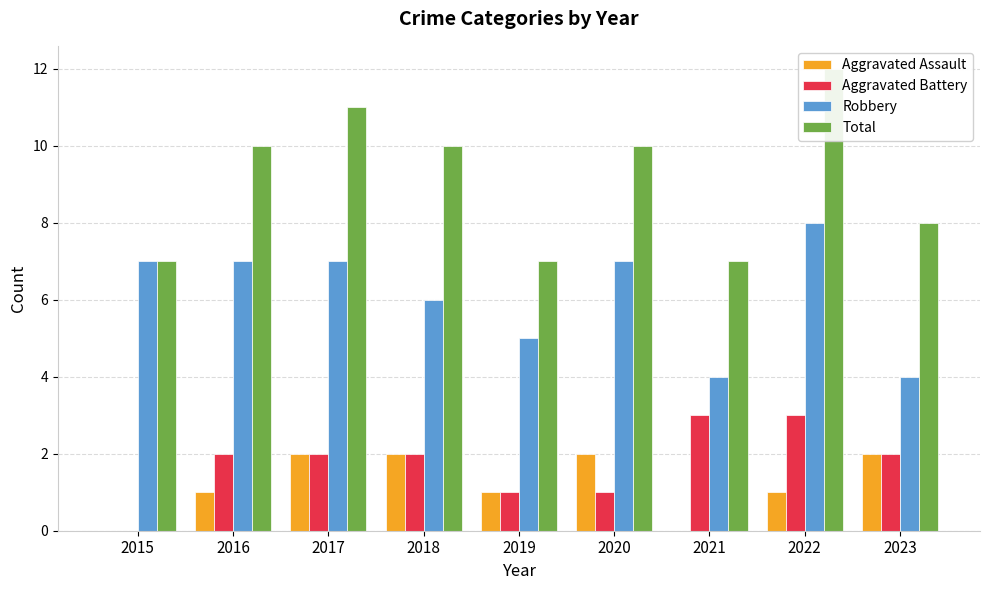

At which category is the sum across all series the highest?

2022